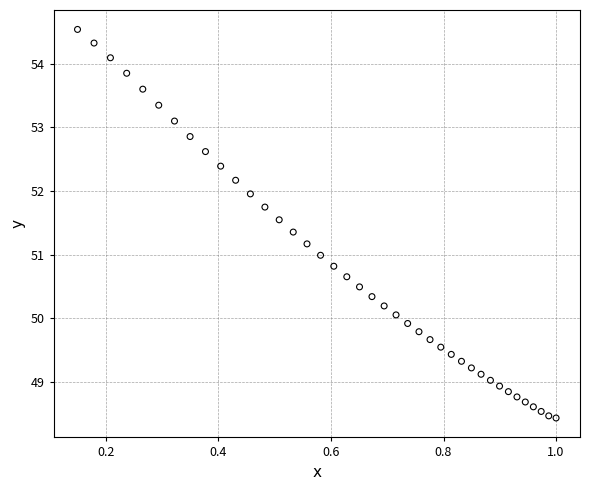

What is the range of Y values (max minus min)?

6.1